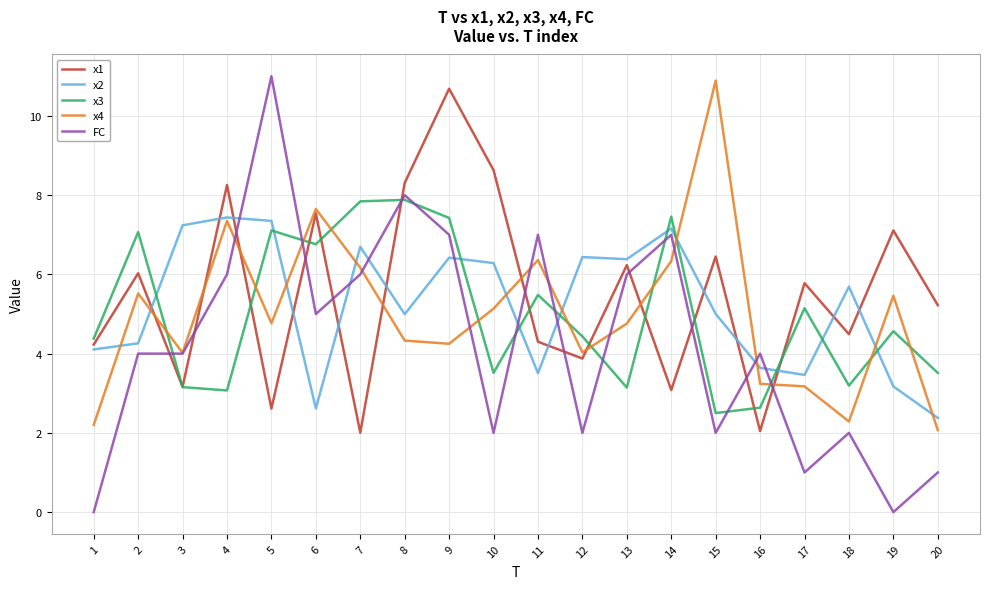

Rank the series by their maximum value, from highest to lowest.

FC, x4, x1, x3, x2